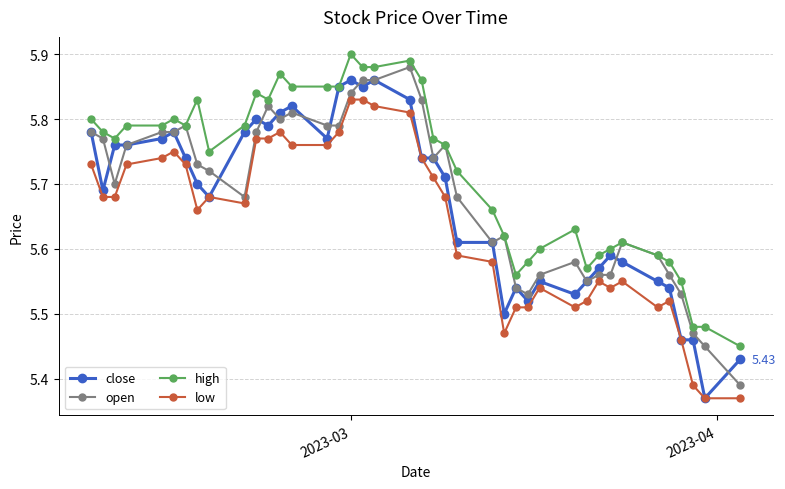

True or false: close and low intersect in this chart.

False